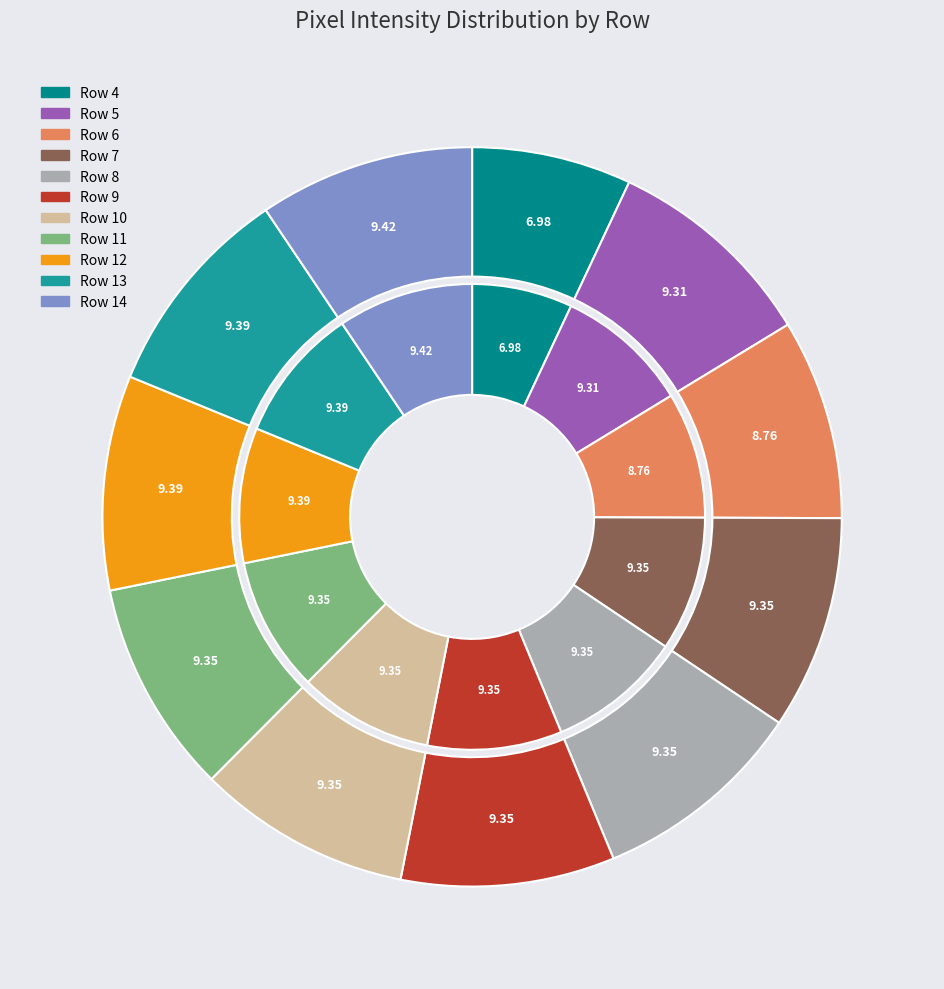

Rank the categories by value from lowest to highest.

Row 4, Row 6, Row 5, Row 7, Row 8, Row 9, Row 10, Row 11, Row 12, Row 13, Row 14